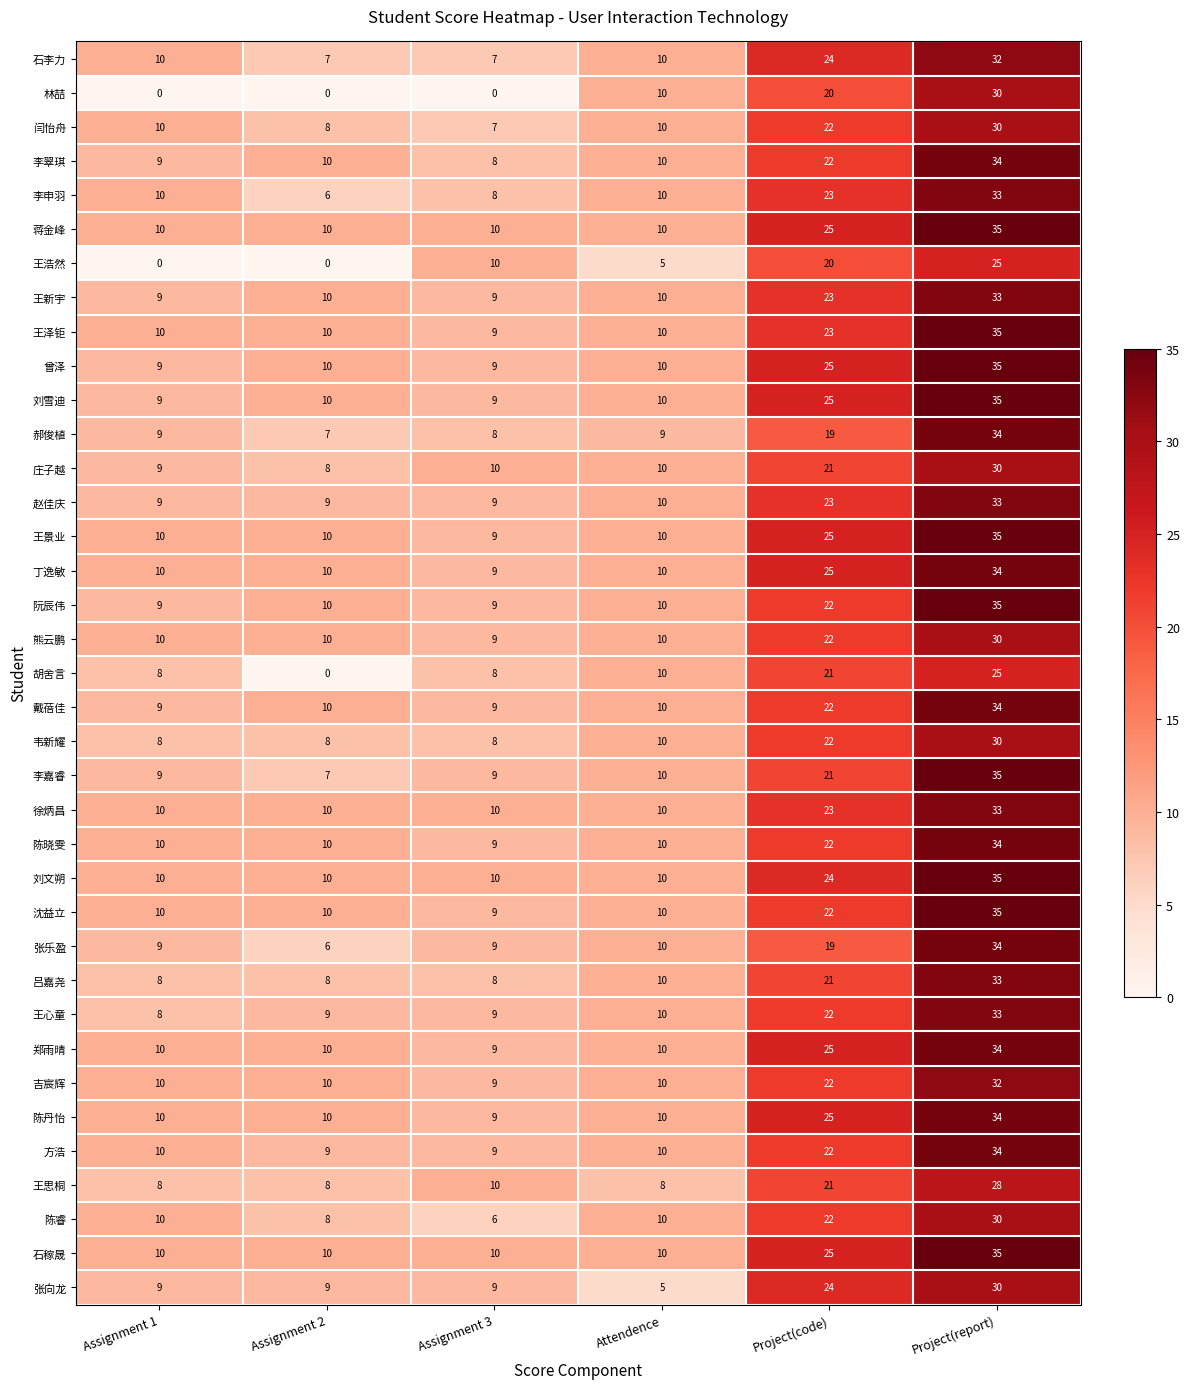

Is the value of 张乐盈 at Assignment 2 greater than the value of 李申羽 at Assignment 1?

No